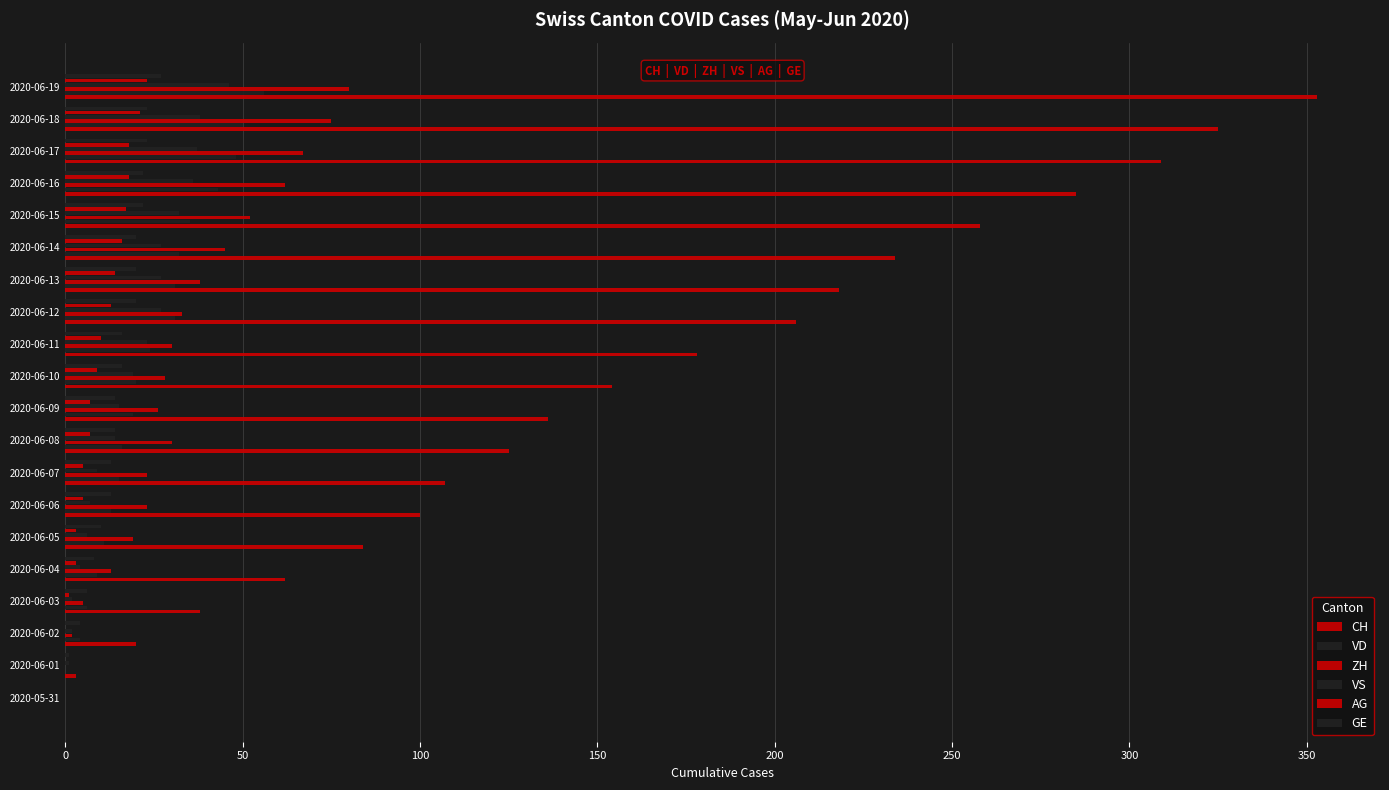

Which series has the largest range (max minus min)?

CH